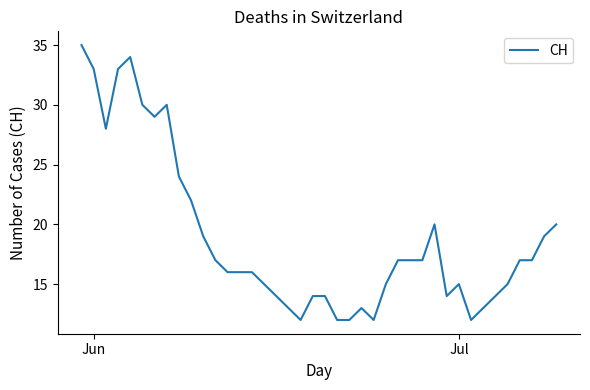

What is the smallest value displayed?

12